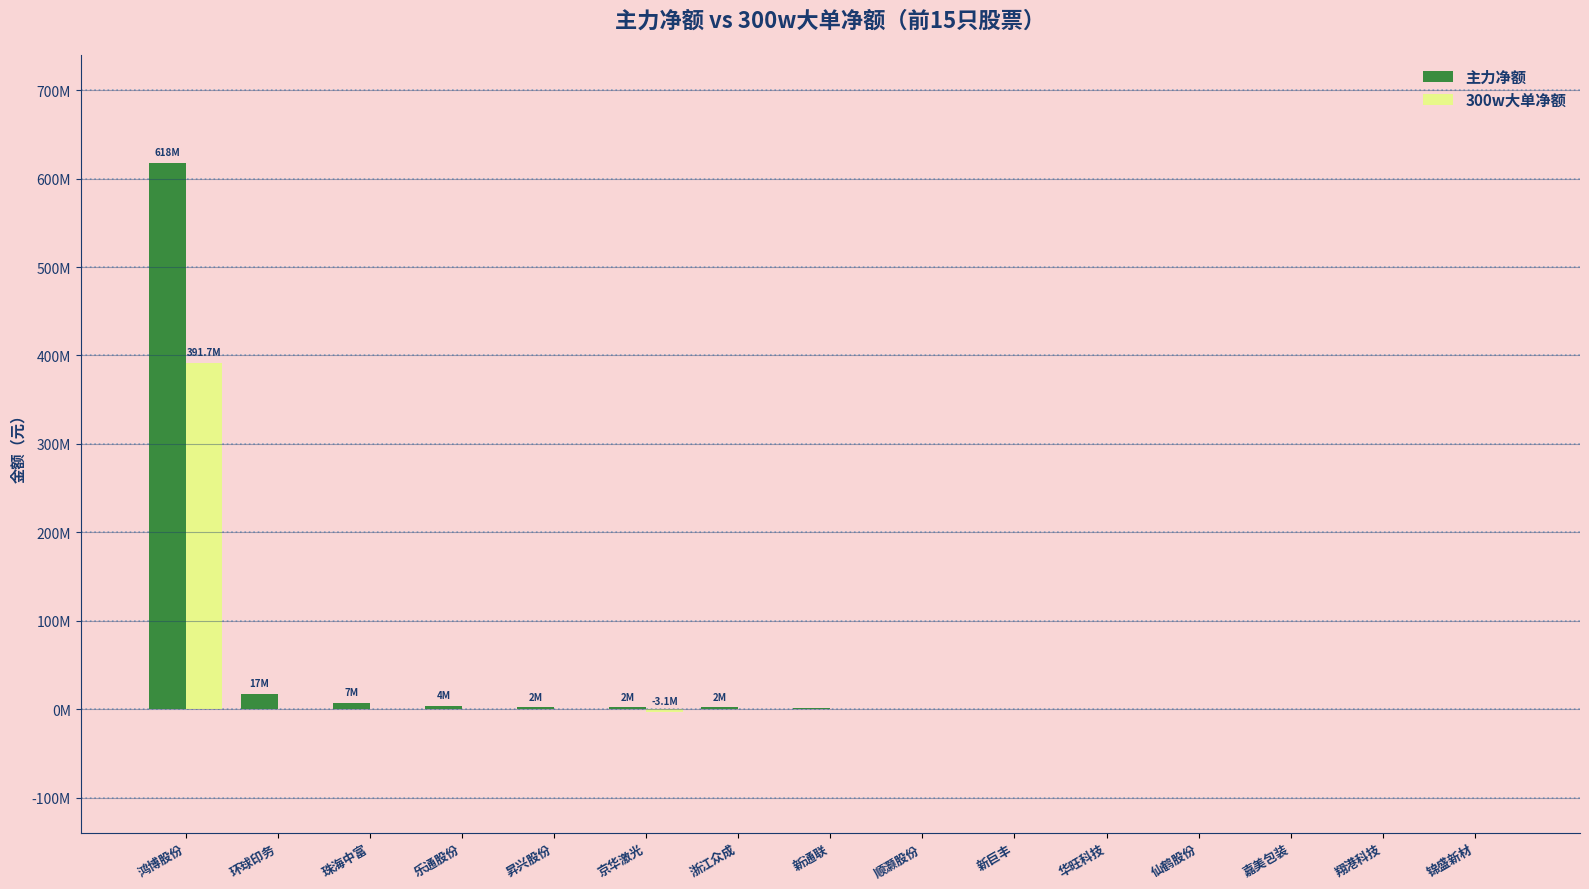

What is the label of the 14th bar from the right?

环球印务